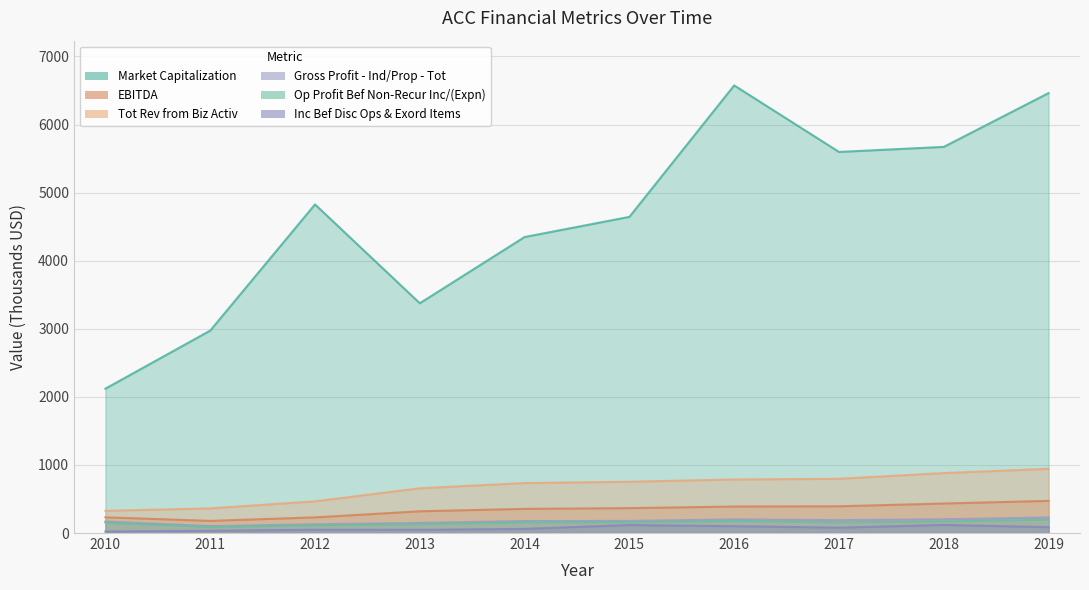

At which label does Market Capitalization first exceed 4826?

2012